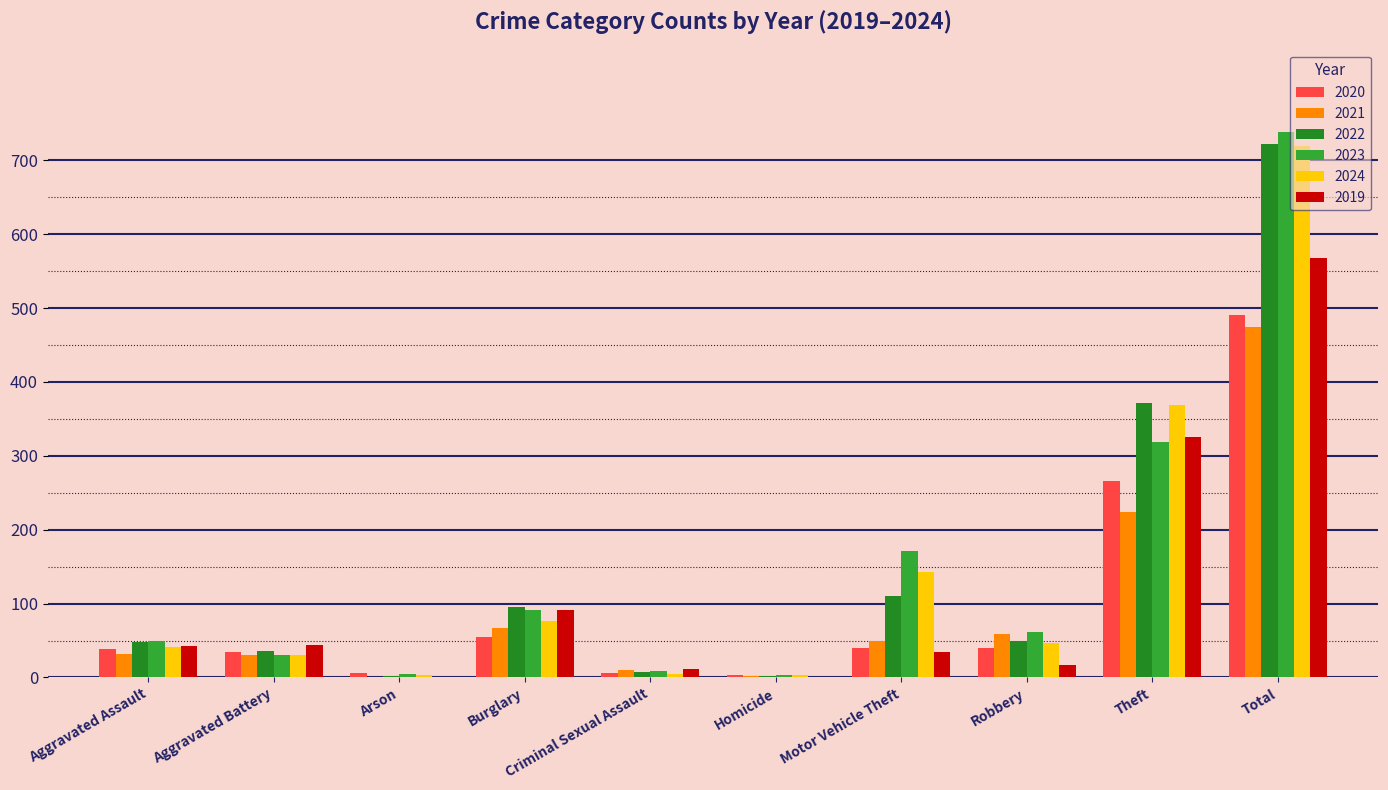

What are all the series names shown in the legend?

2020, 2021, 2022, 2023, 2024, 2019